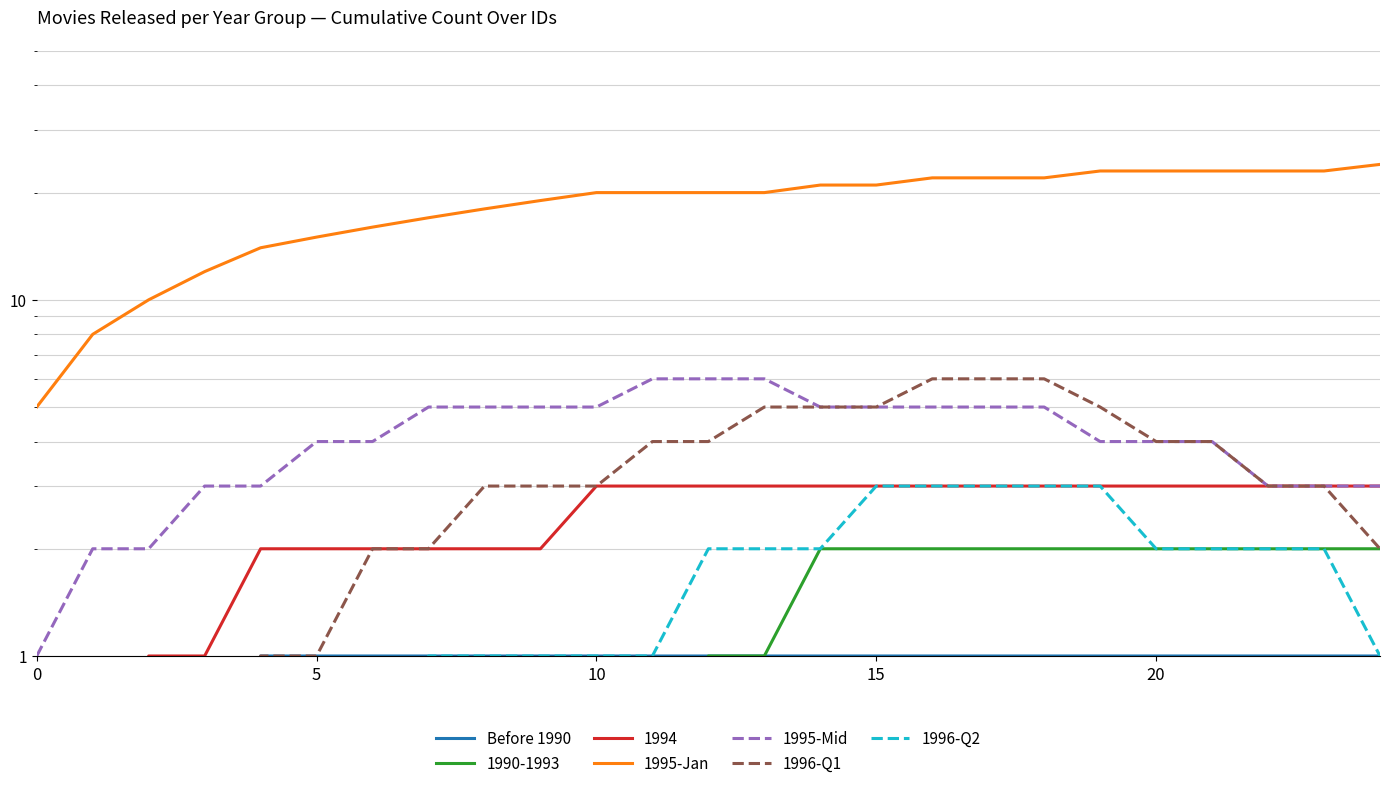

Is the value of 1995-Jan at 7 greater than the value of 1996-Q2 at 10?

Yes